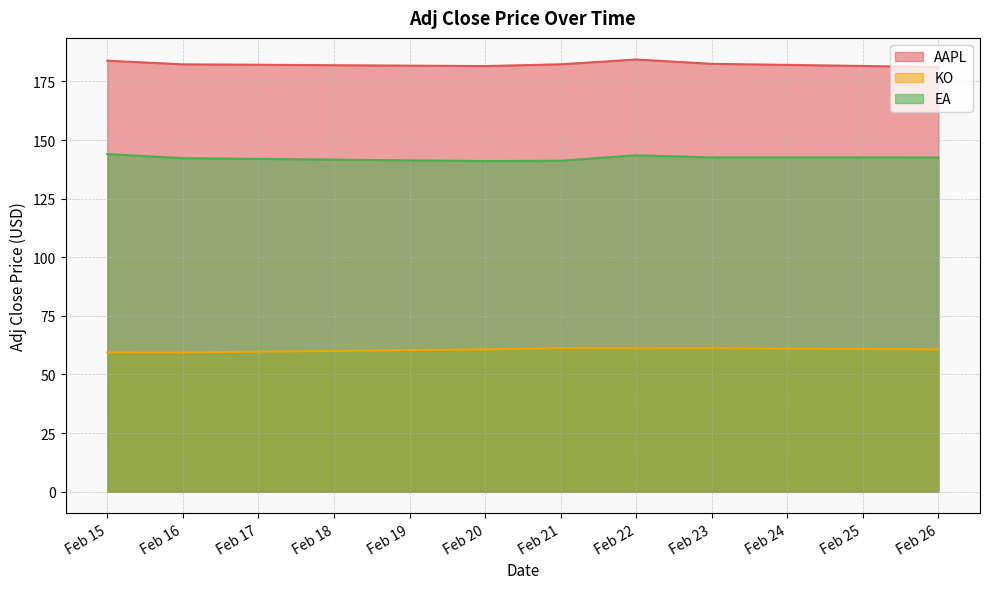

What is the sum of all AAPL values?

1278.1